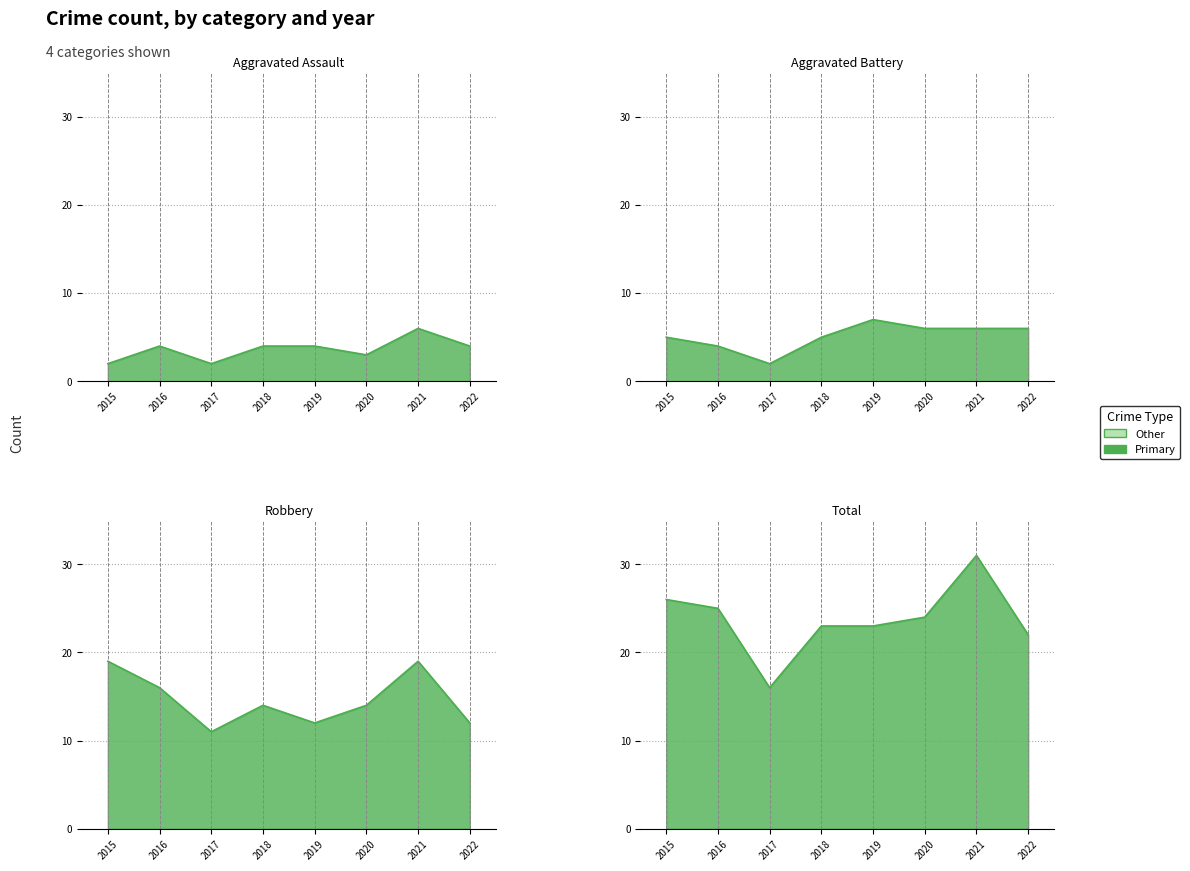

Which label corresponds to the largest value in the chart?

2021